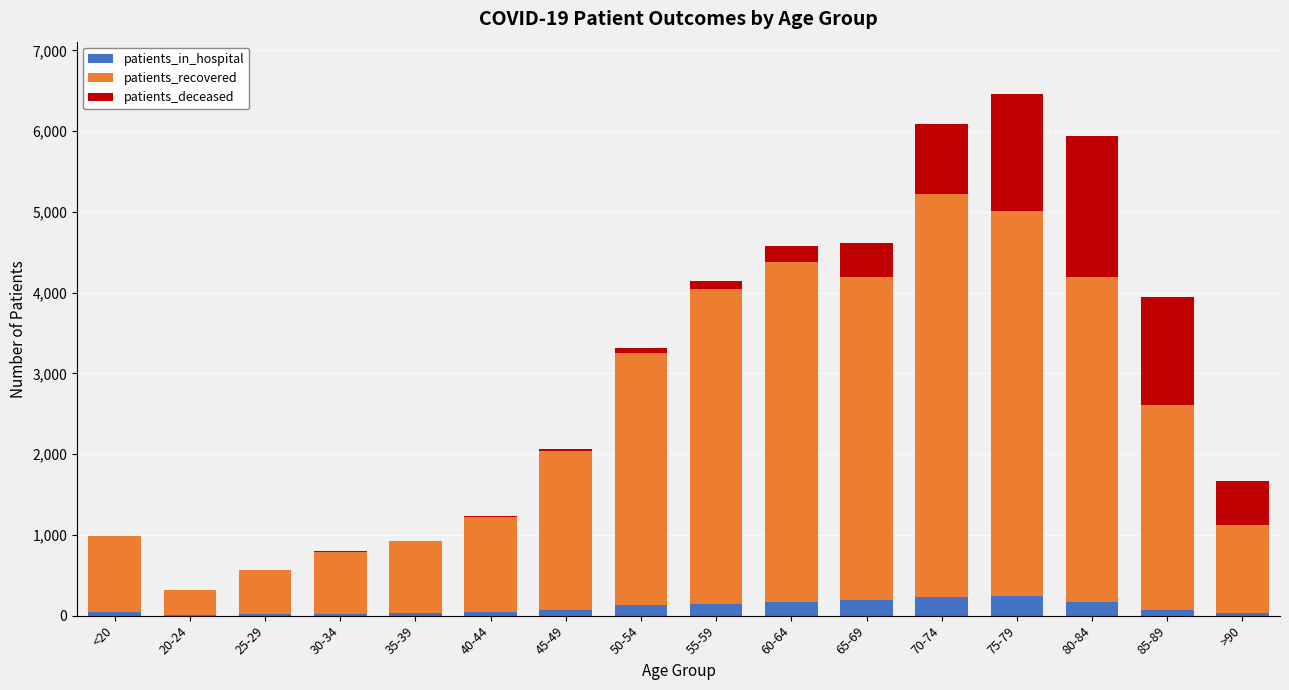

What is the highest value of the patients_in_hospital series?

246